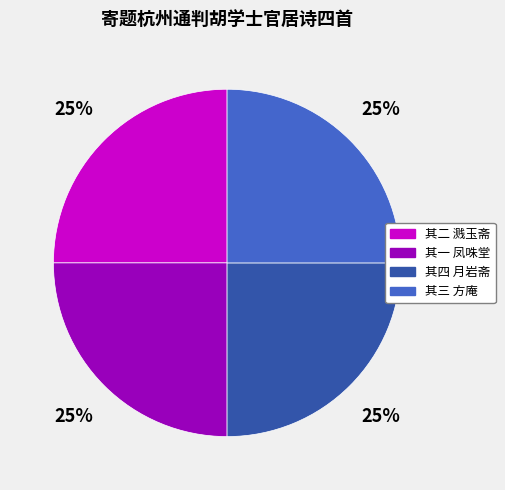

True or false: 其二 溅玉斋 accounts for 32% of the total.

False